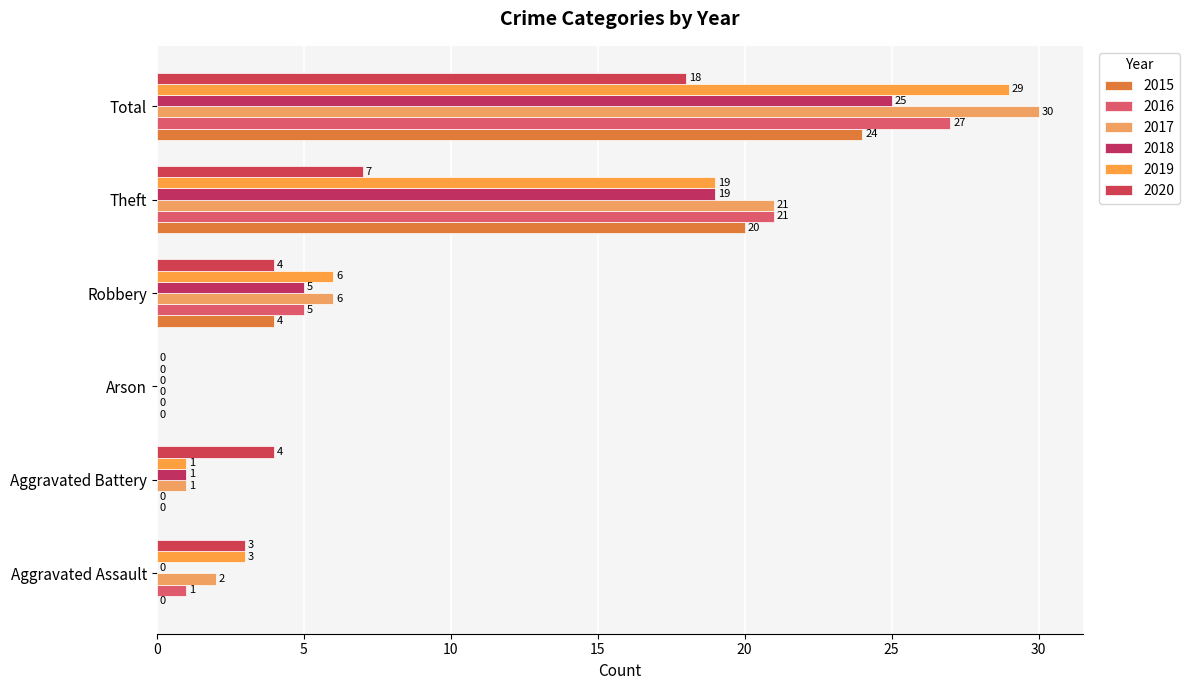

How many positive values does the 2018 series have?

4